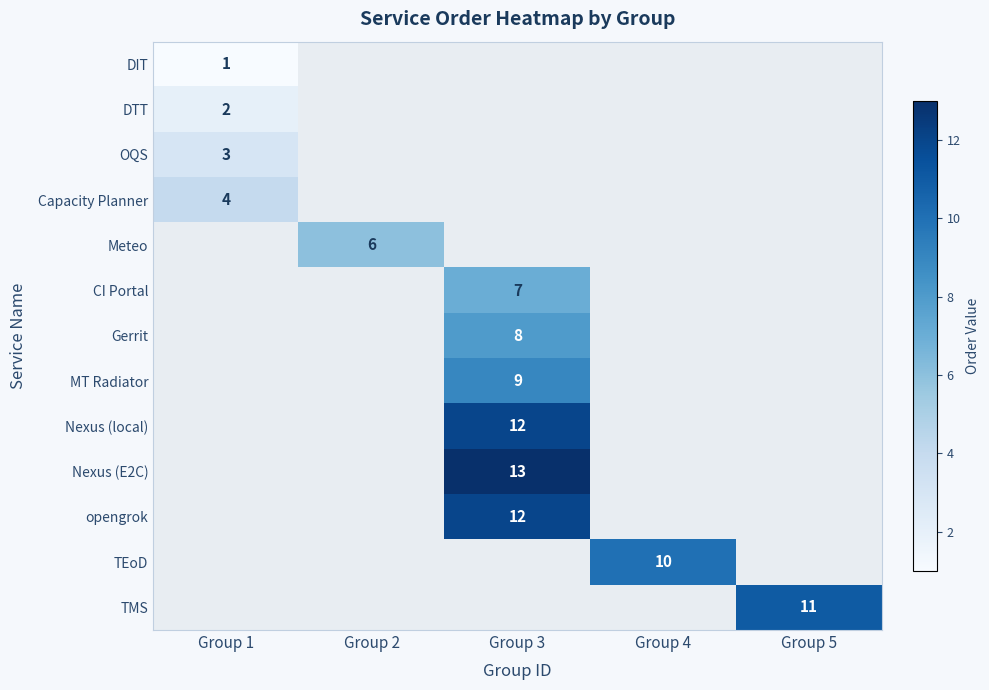

What is the minimum value shown in the chart?

1.0